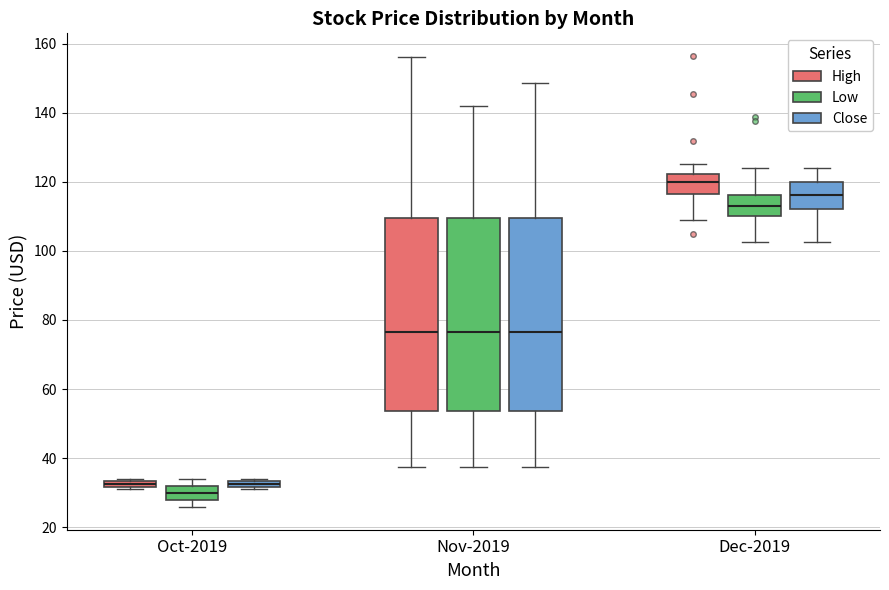

Which box's median line is the highest?

Dec-2019 (High)